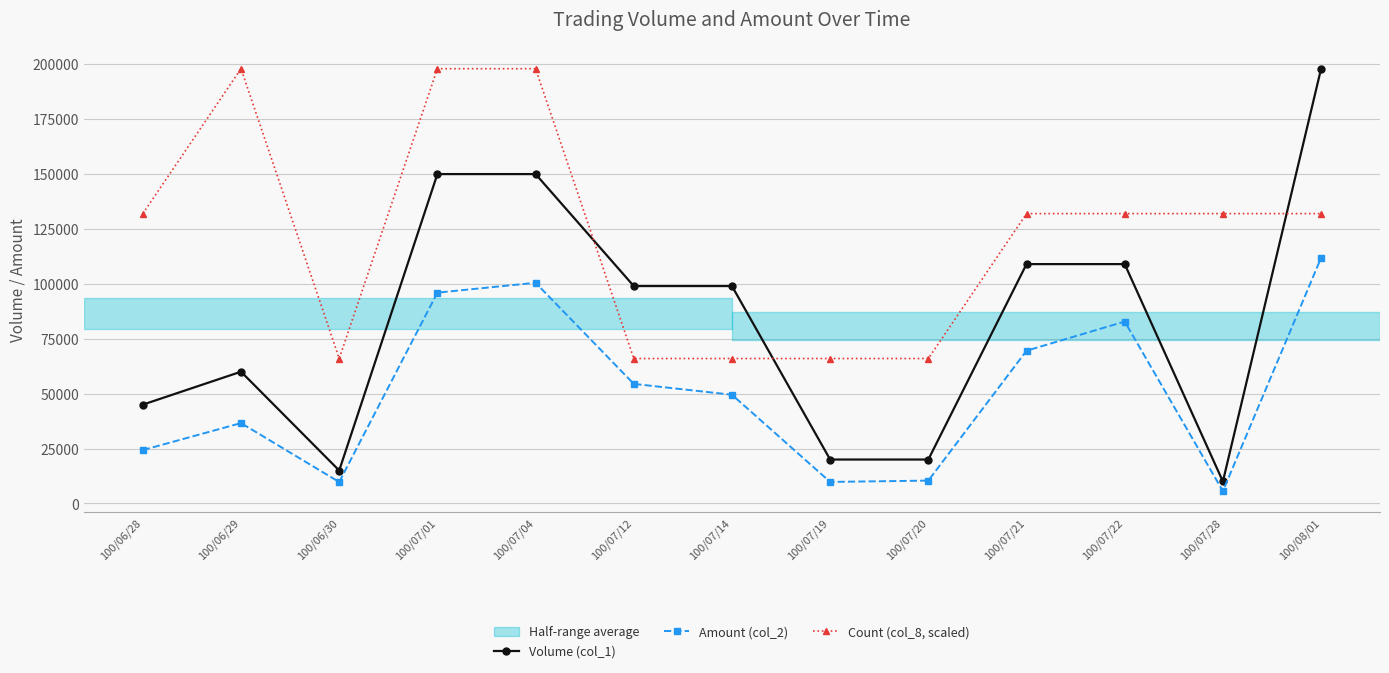

What is the label of the 2nd point from the right?

100/07/28